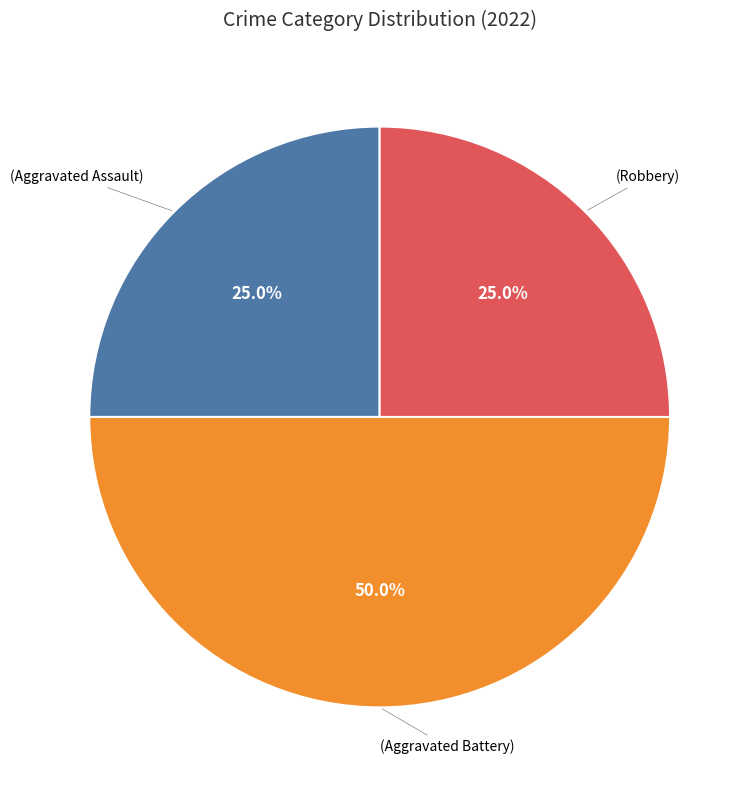

How many slices are in this pie chart?

3